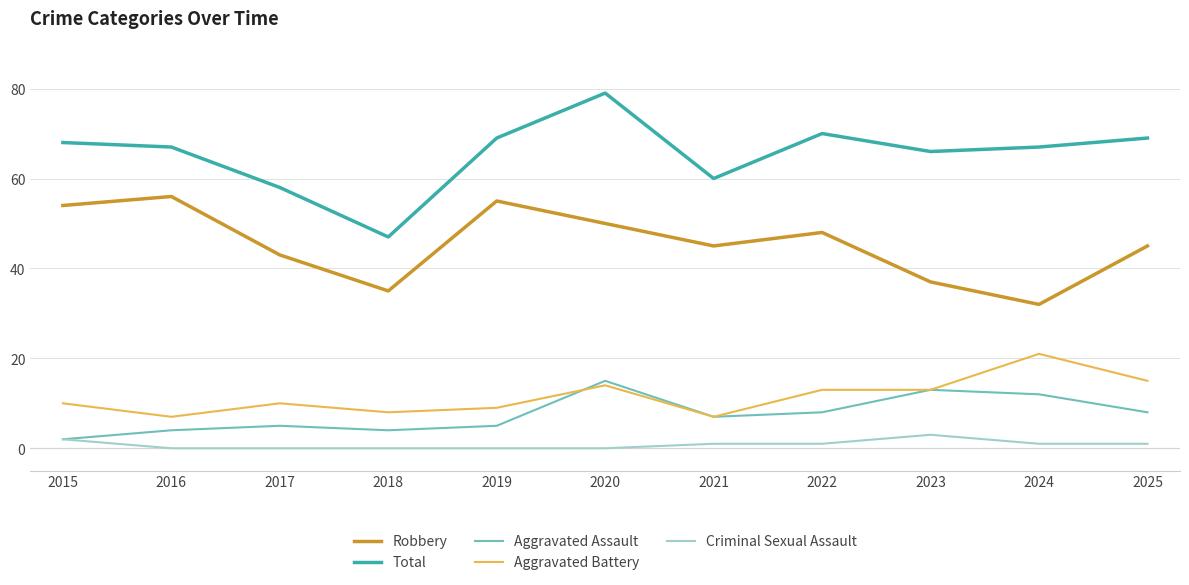

At which label does Total first exceed 67?

2015